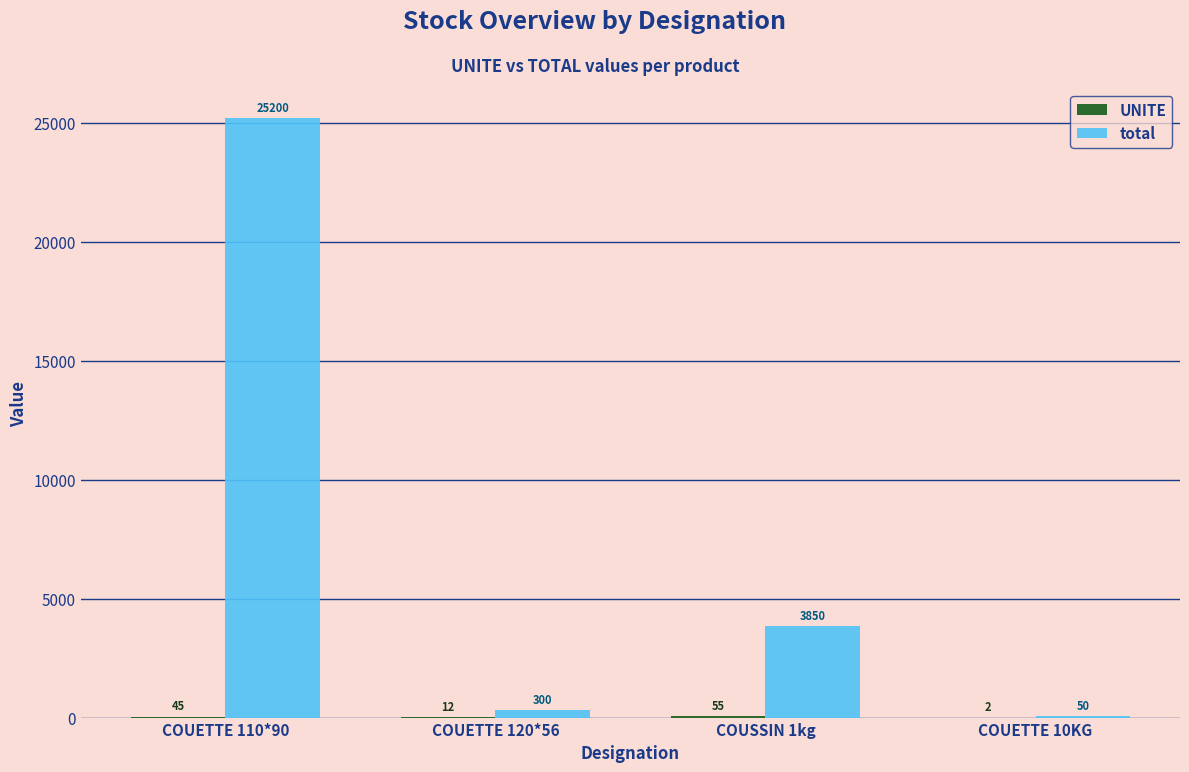

How many series are shown in this chart?

2